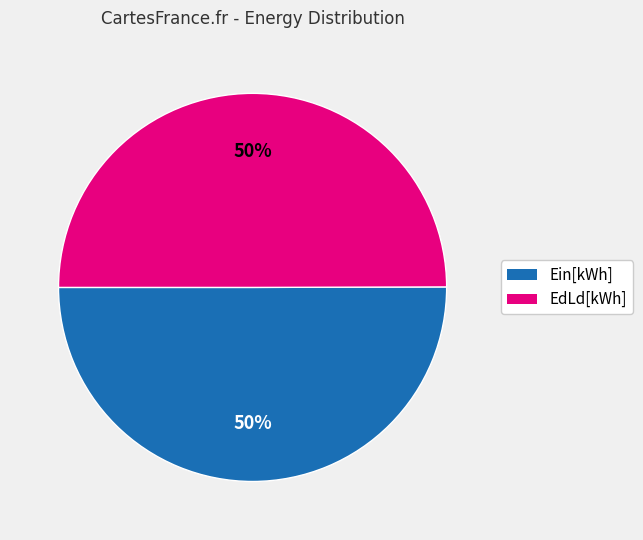

To the nearest percent, what is the average slice percentage?

50%